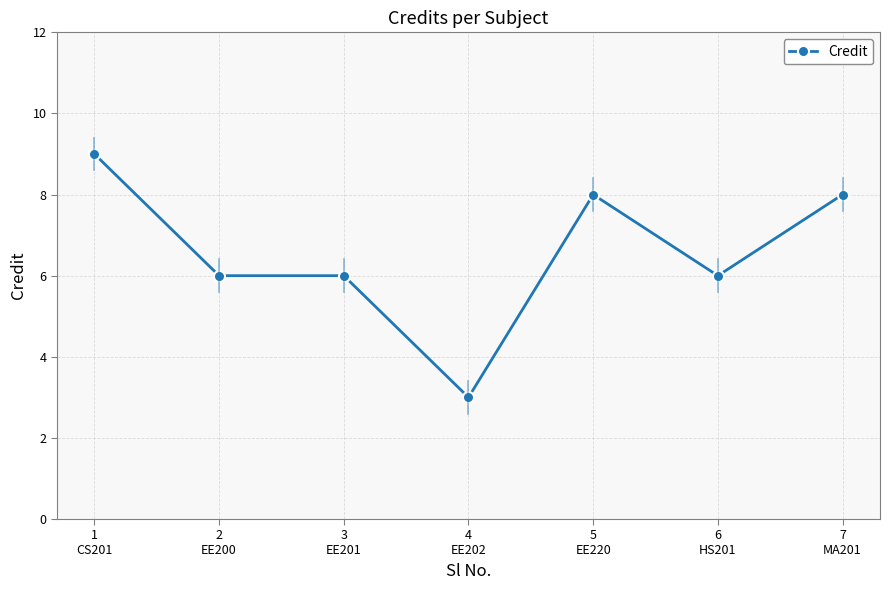

What is the average value?

7